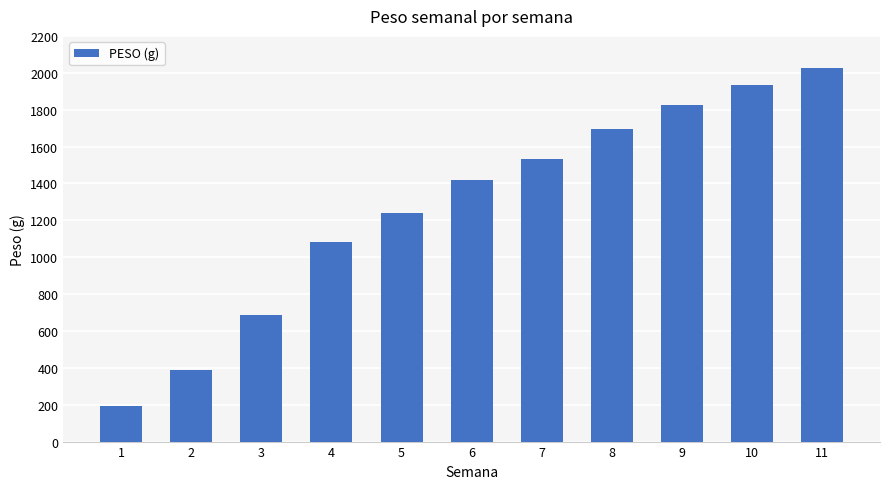

Which has a higher value, 1 or 9?

9